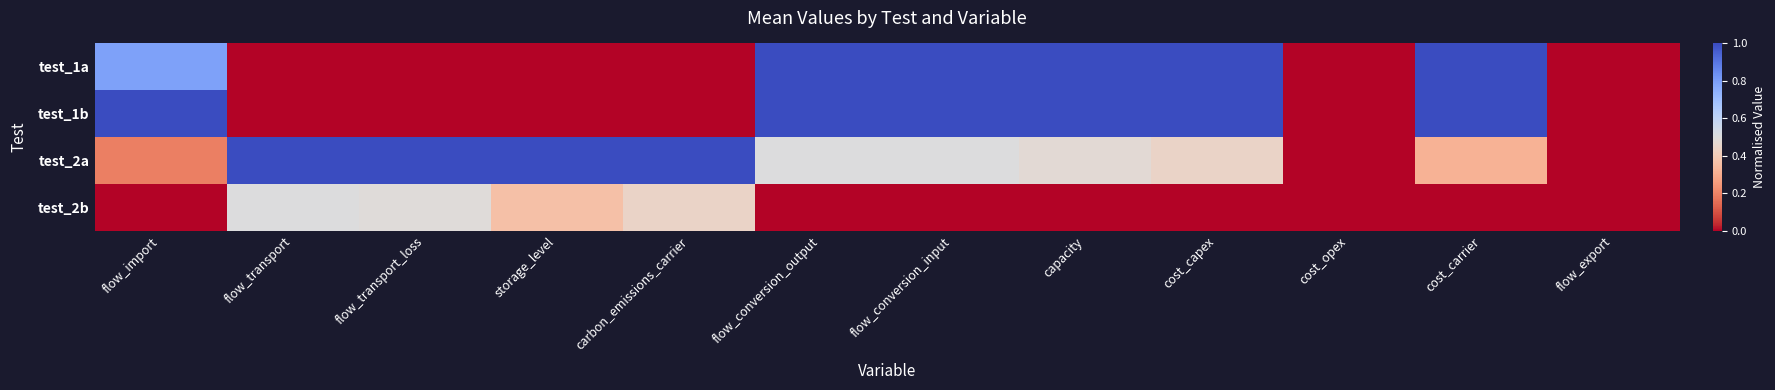

Reading right to left, what are all the values shown in this chart?

test_1a: flow_export=0.0	cost_carrier=1.0	cost_opex=0.0	cost_capex=1.0	capacity=1.0	flow_conversion_input=1.0	flow_conversion_output=1.0	carbon_emissions_carrier=0.0	storage_level=0.0	flow_transport_loss=0.0	flow_transport=0.0	flow_import=0.8
test_1b: flow_export=0.0	cost_carrier=1.0	cost_opex=0.0	cost_capex=1.0	capacity=1.0	flow_conversion_input=1.0	flow_conversion_output=1.0	carbon_emissions_carrier=0.0	storage_level=0.0	flow_transport_loss=0.0	flow_transport=0.0	flow_import=1.0
test_2a: flow_export=0.0	cost_carrier=0.3	cost_opex=0.0	cost_capex=0.4	capacity=0.5	flow_conversion_input=0.5	flow_conversion_output=0.5	carbon_emissions_carrier=1.0	storage_level=1.0	flow_transport_loss=1.0	flow_transport=1.0	flow_import=0.2
test_2b: flow_export=0.0	cost_carrier=0.0	cost_opex=0.0	cost_capex=0.0	capacity=0.0	flow_conversion_input=0.0	flow_conversion_output=0.0	carbon_emissions_carrier=0.4	storage_level=0.4	flow_transport_loss=0.5	flow_transport=0.5	flow_import=0.0